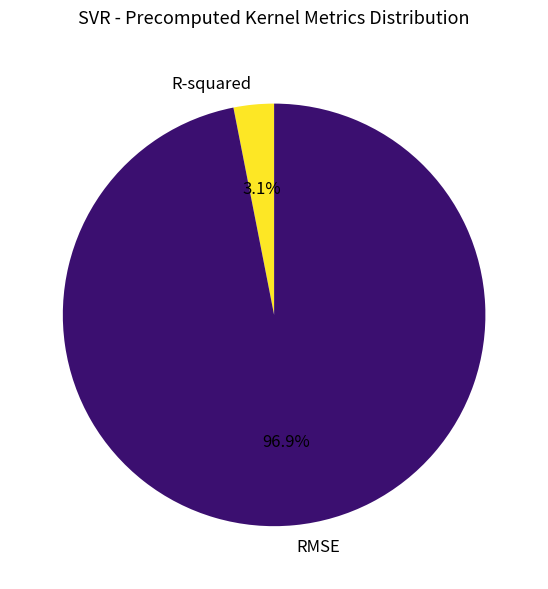

Rank the categories by value from highest to lowest.

RMSE, R-squared